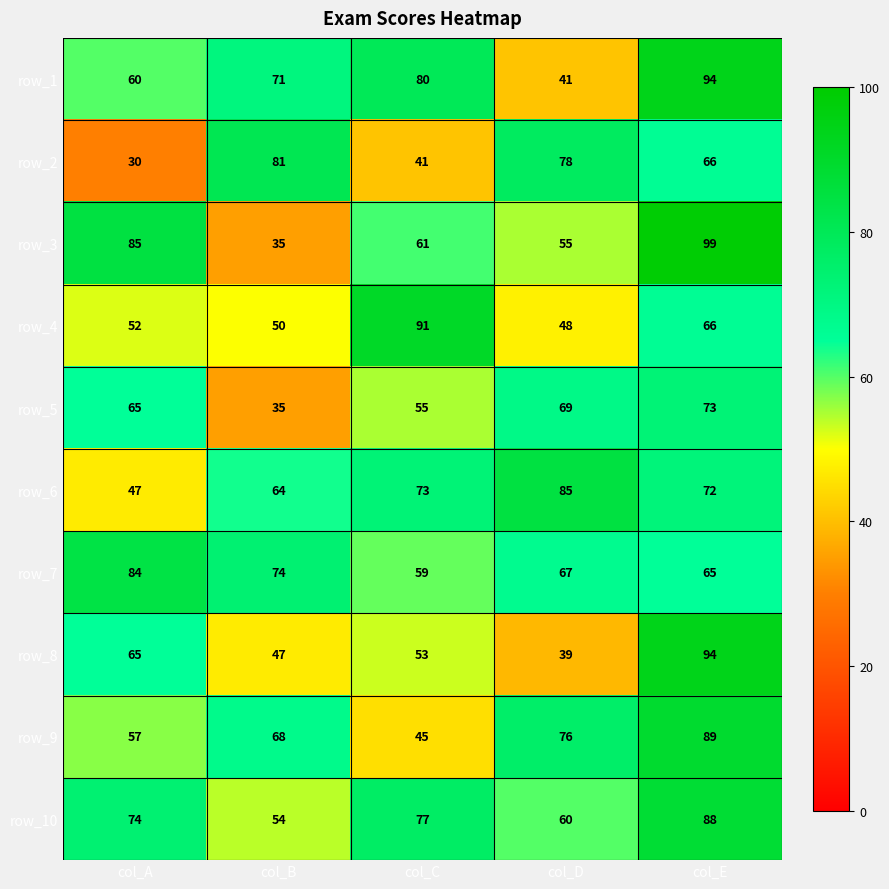

What is the difference between the second highest and minimum values in the row_2 series?

48